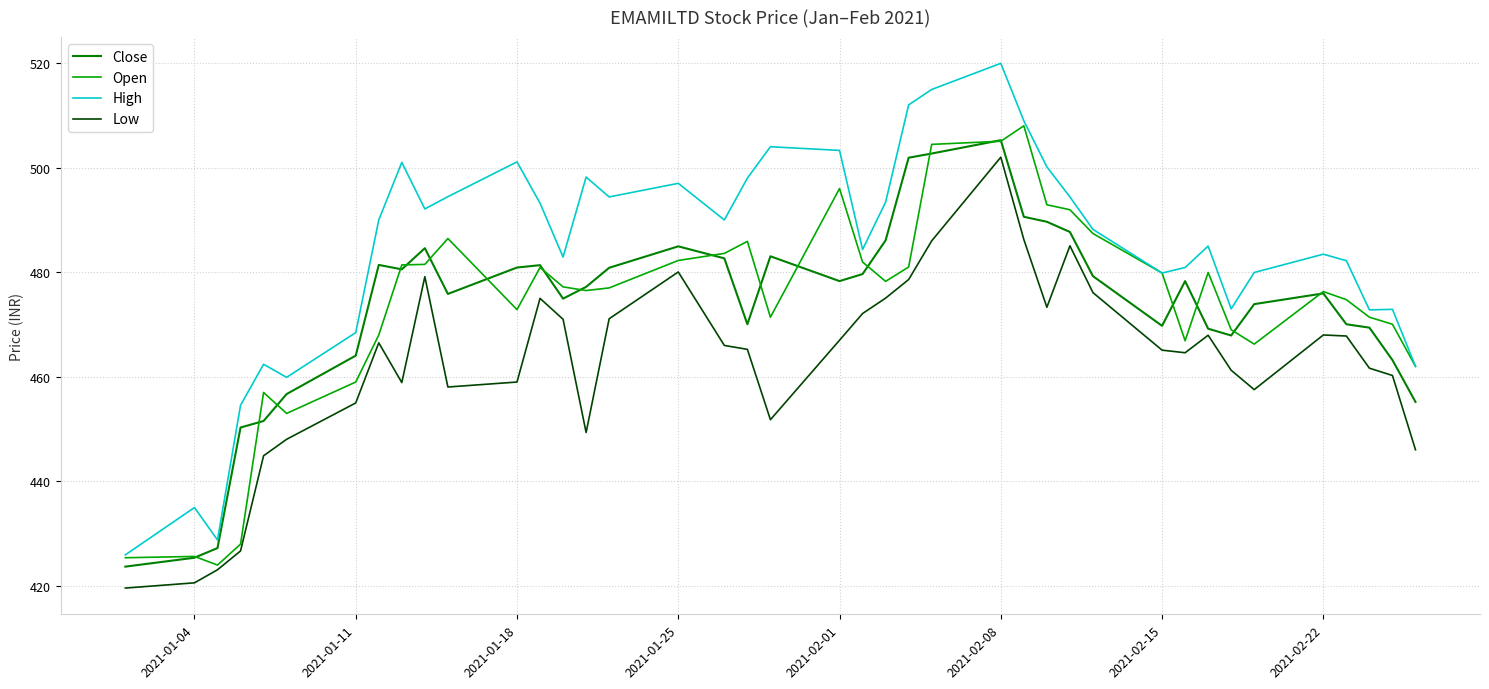

What is the maximum value shown in the chart?

520.0